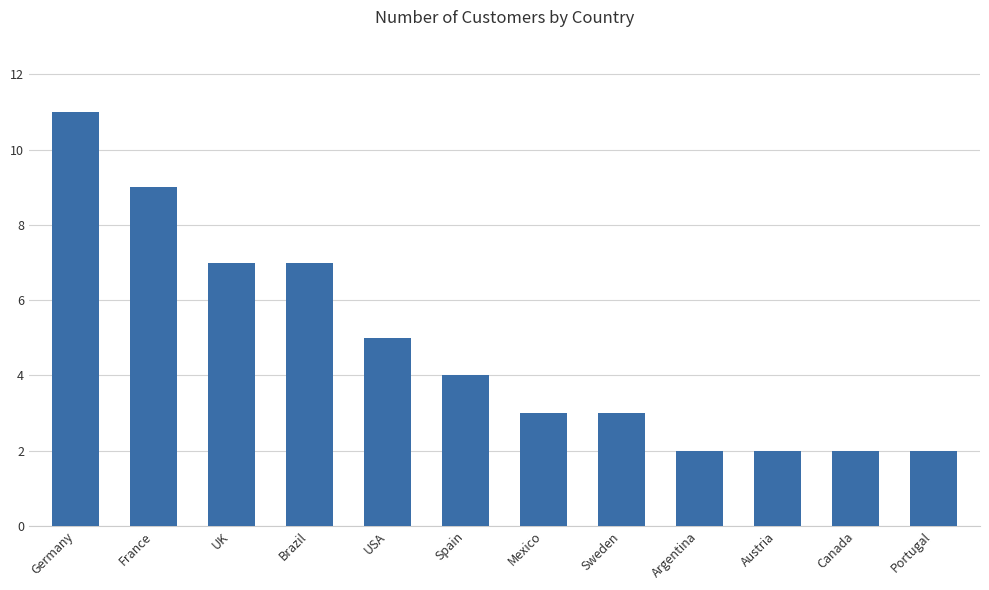

Which category has the highest value across all series?

Germany